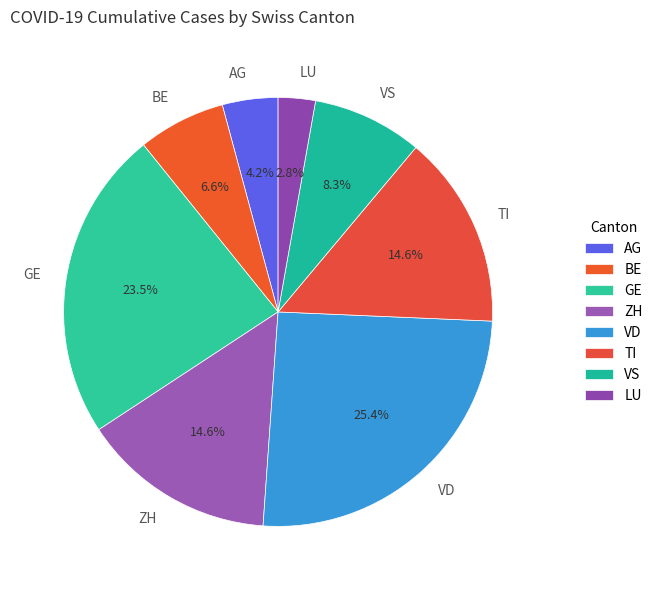

Is there a majority slice in this chart?

No